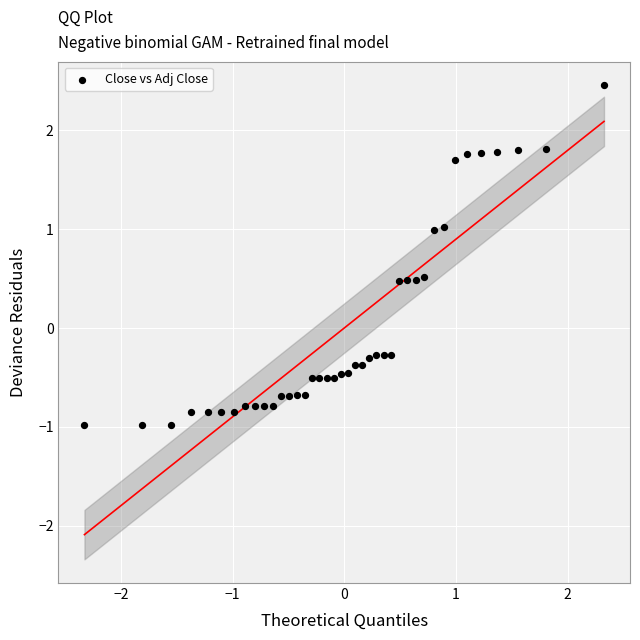

What is the range of X values (max minus min)?

4.7